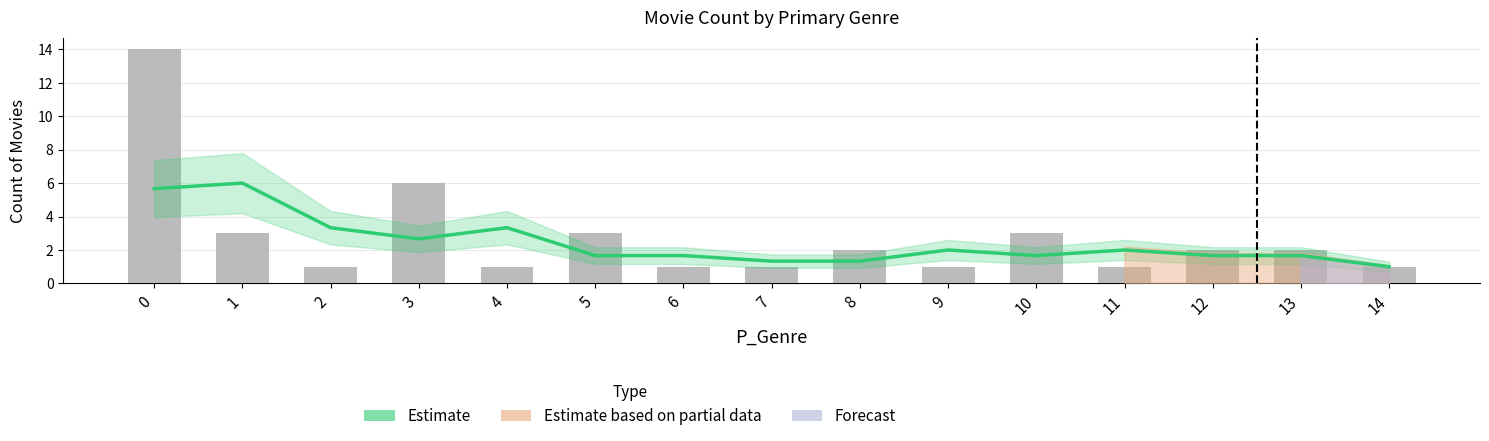

What is the value of the Observed bar at the 3rd from the left?

1.0